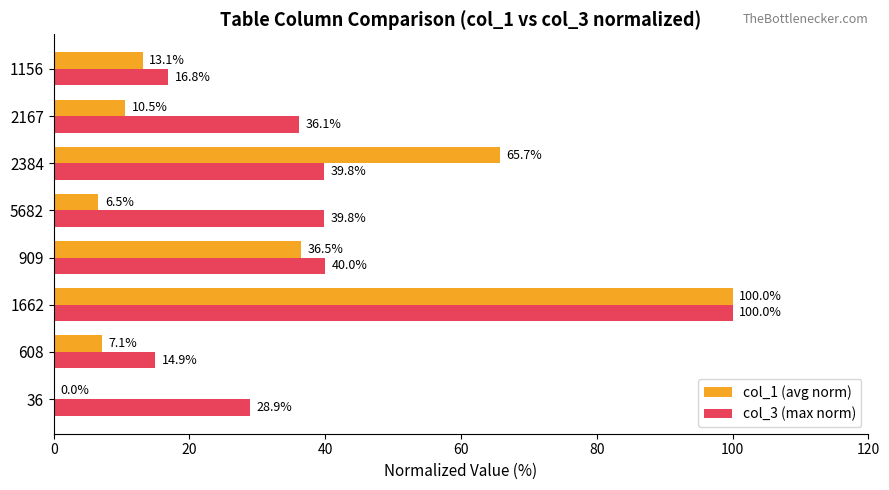

What is the sum of all col_1 (avg norm) values?

239.4